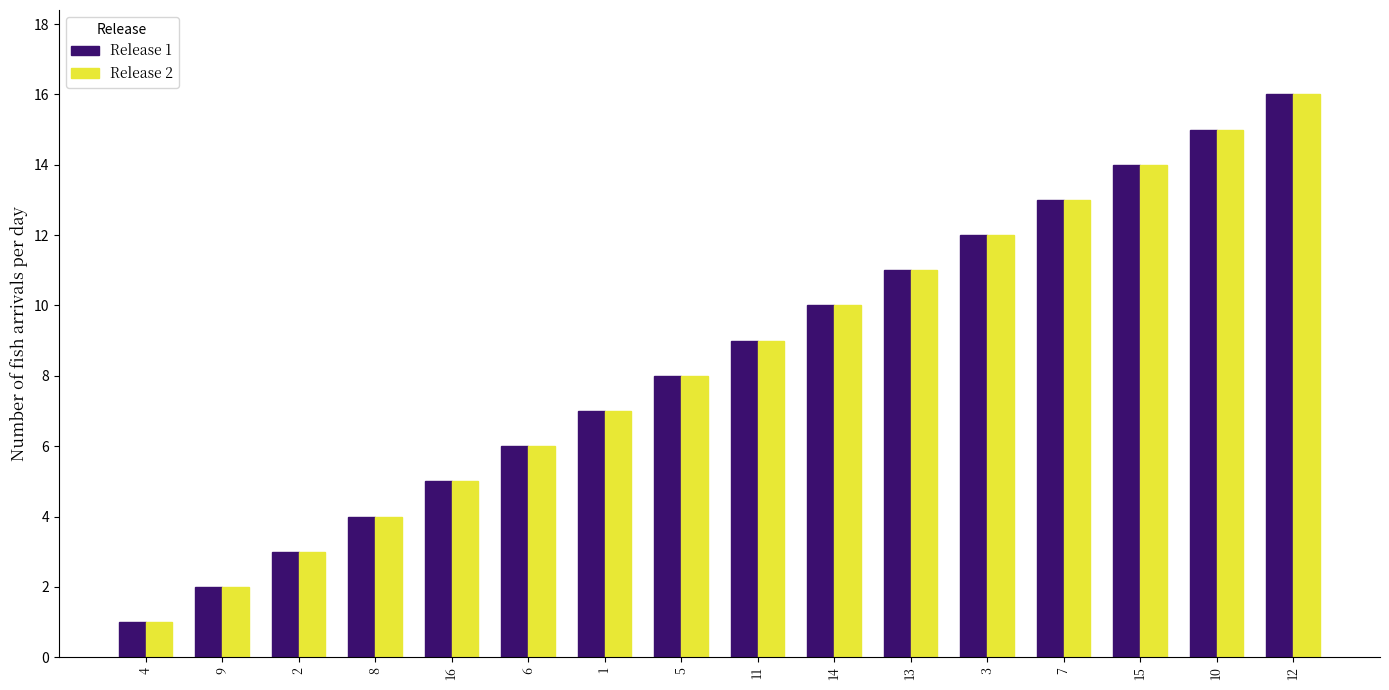

What is the sum of the Release 1 values at 13 and 7?

24